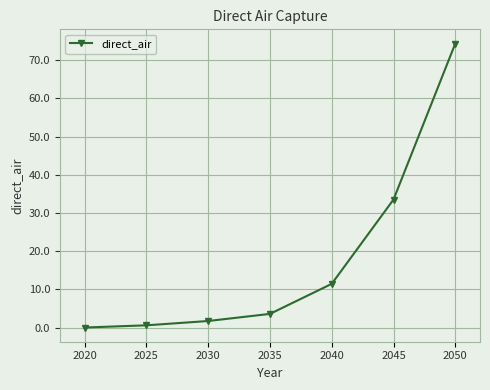

Where does the data first go above 3?

2035